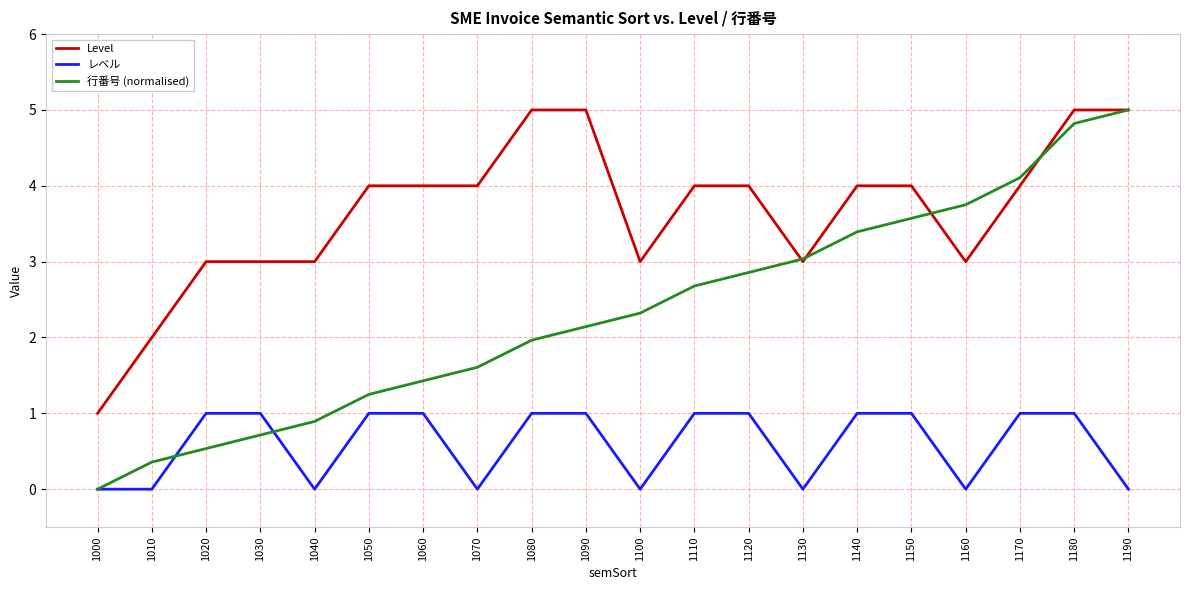

List the series in order of their overall mean, highest first.

Level, 行番号 (normalised), レベル